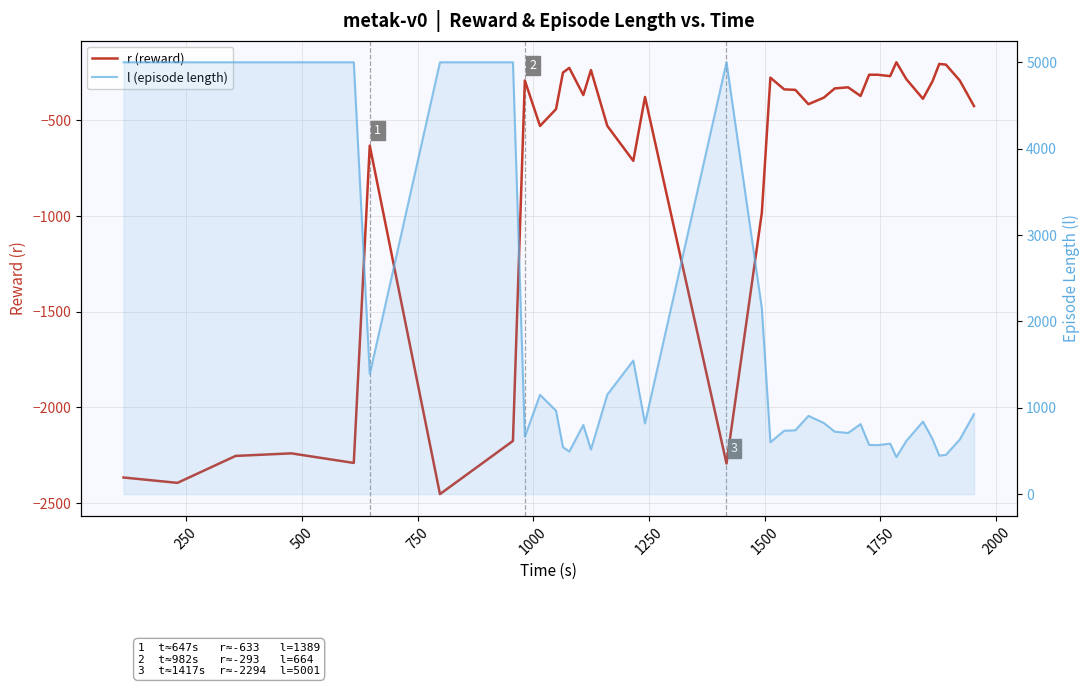

At how many categories does at least one series exceed 527?

34